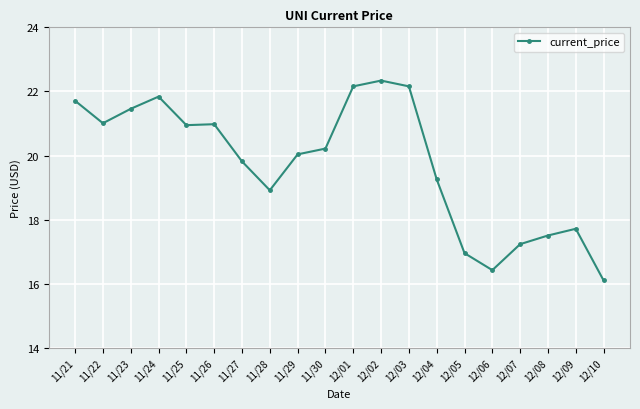

What value does the data have at 11/23?

21.5